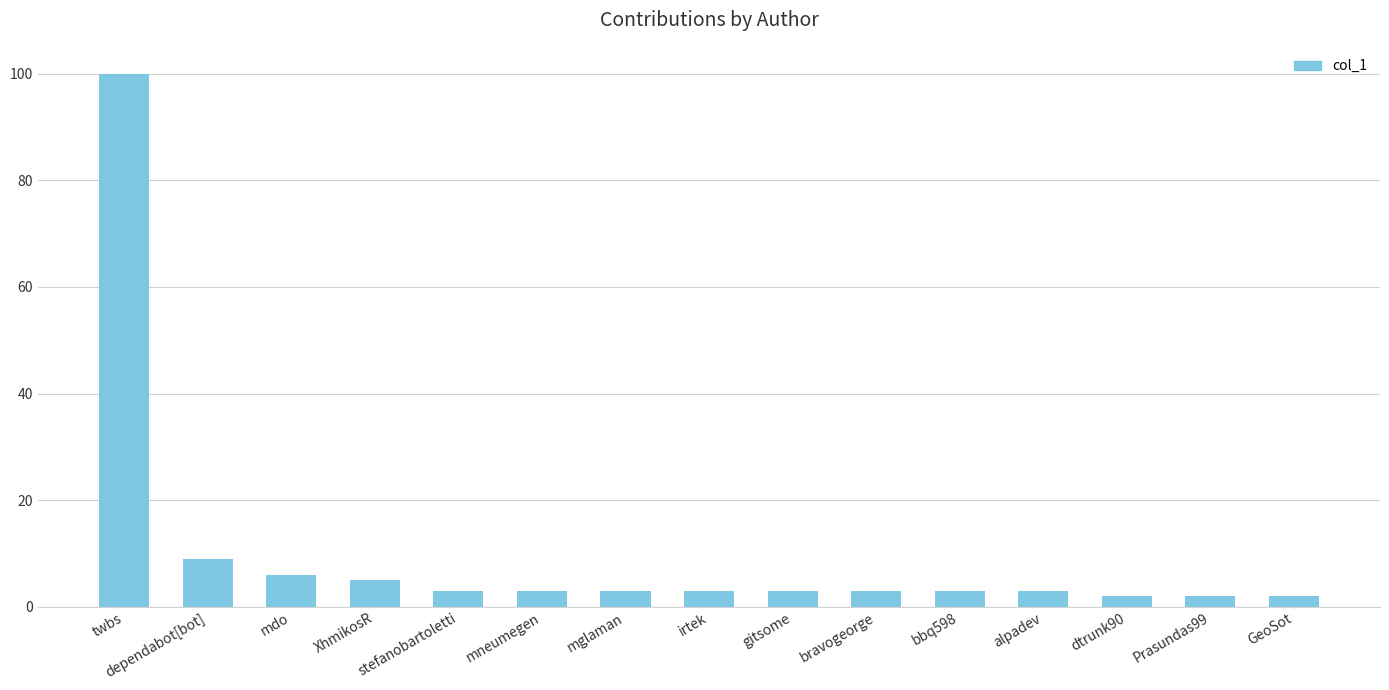

What is the label of the 6th bar from the left?

mneumegen